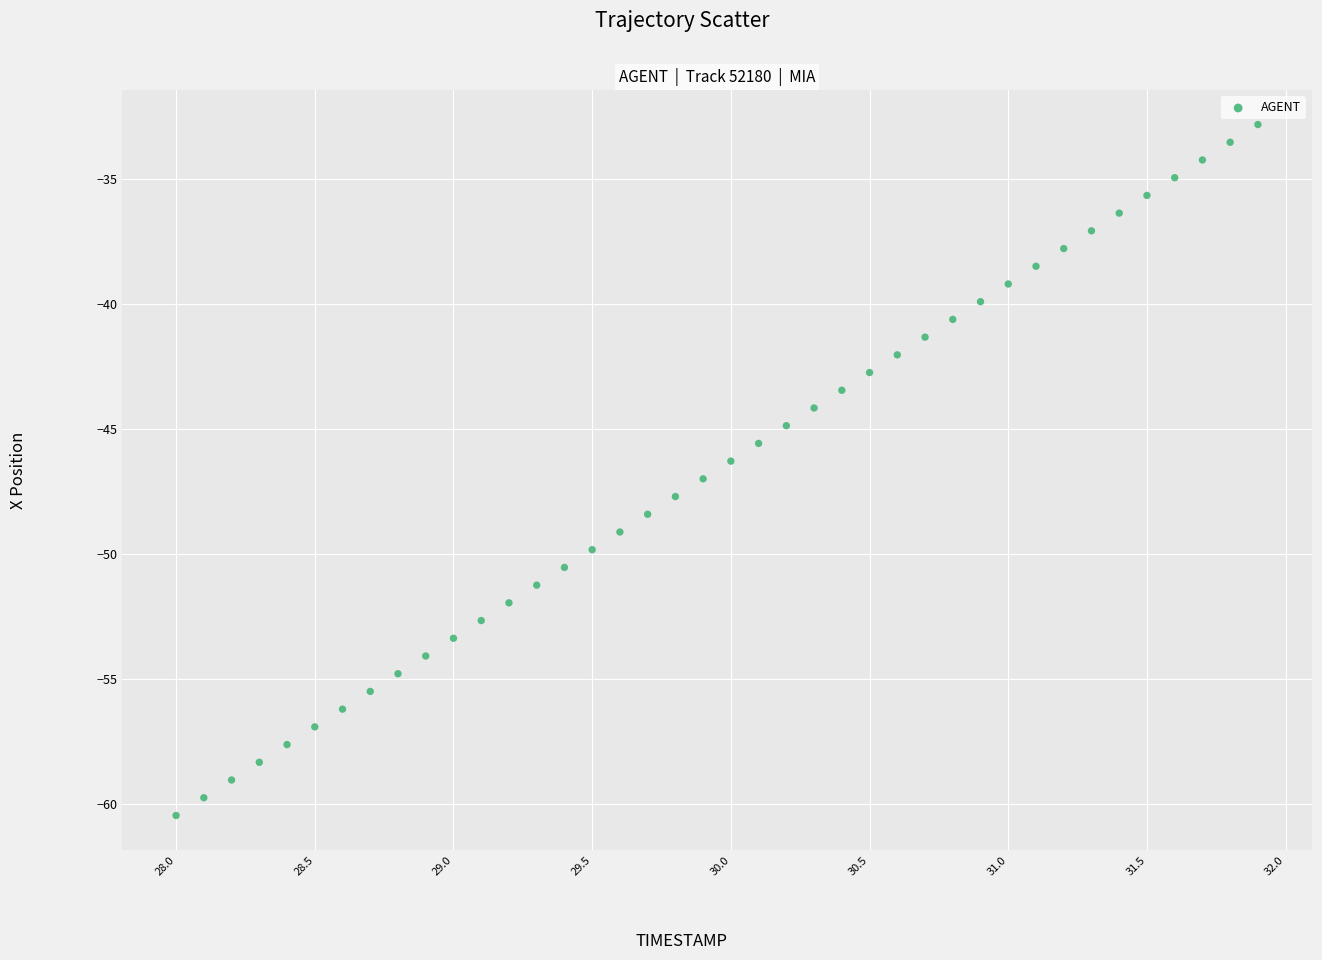

What is the range of Y values (max minus min)?

27.6